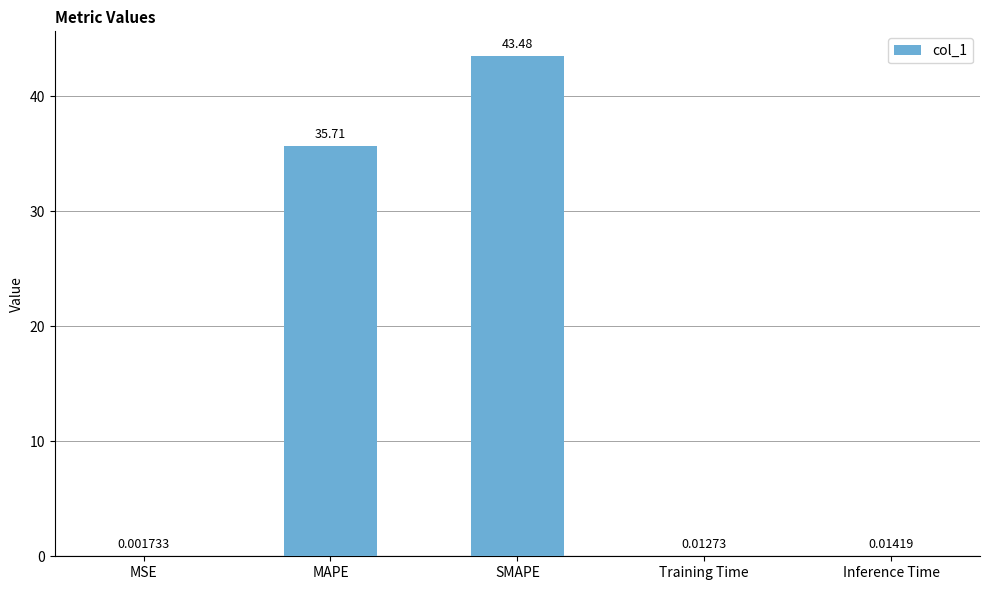

What is the sum of the values at MAPE and SMAPE?

79.2